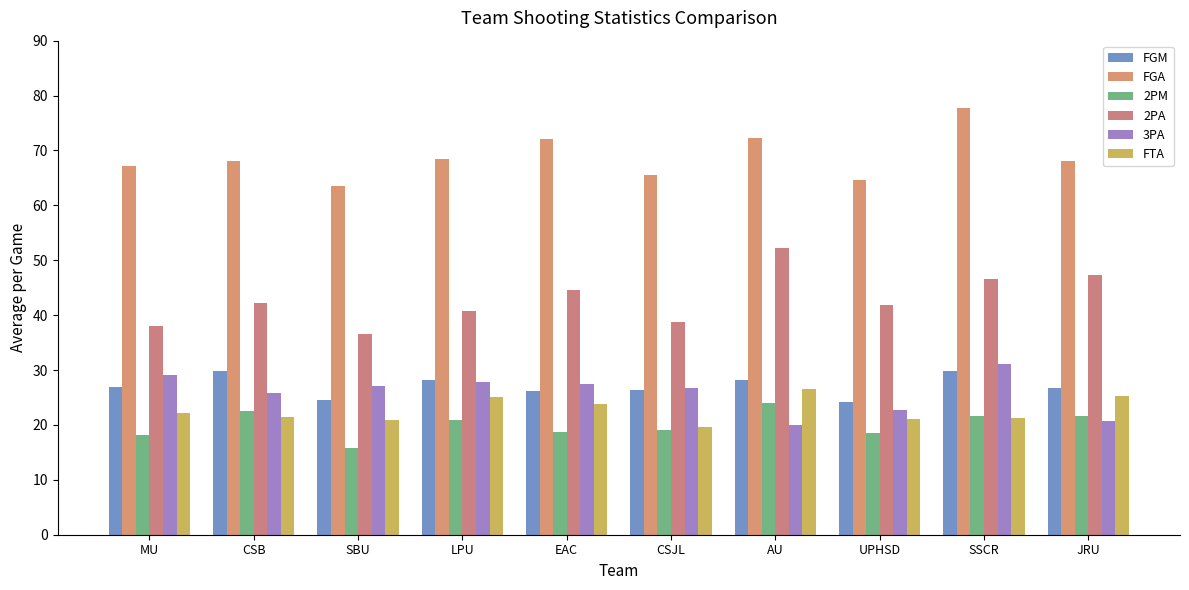

What is the maximum value for FTA?

26.5